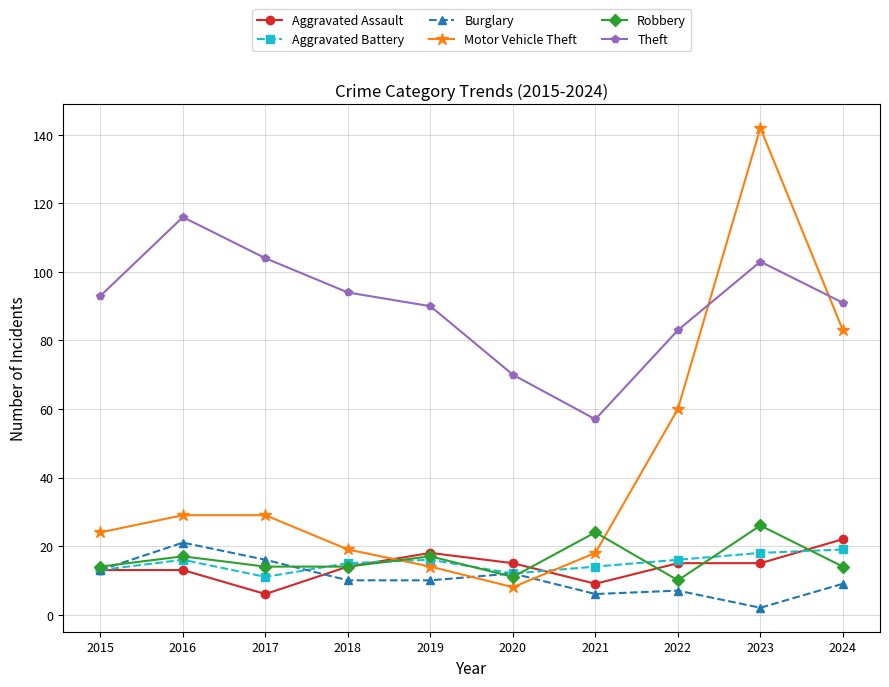

At which category is the sum across all series the highest?

2023